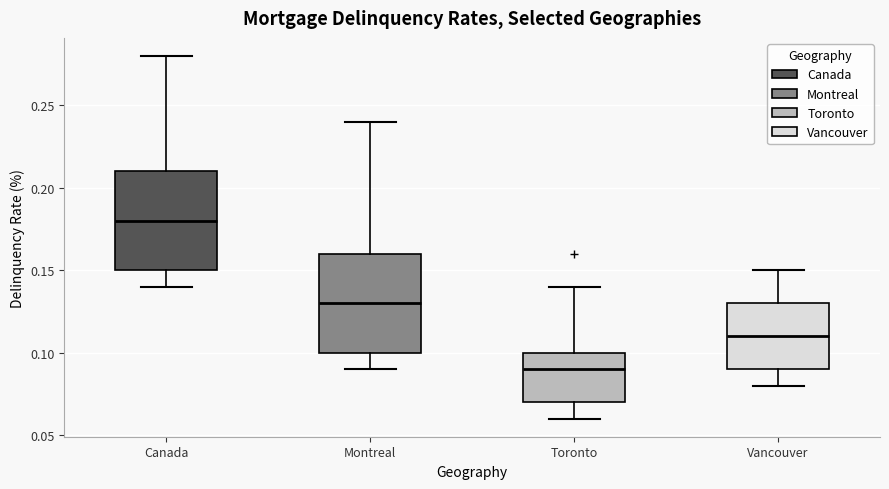

Which box's median line is the lowest?

Toronto